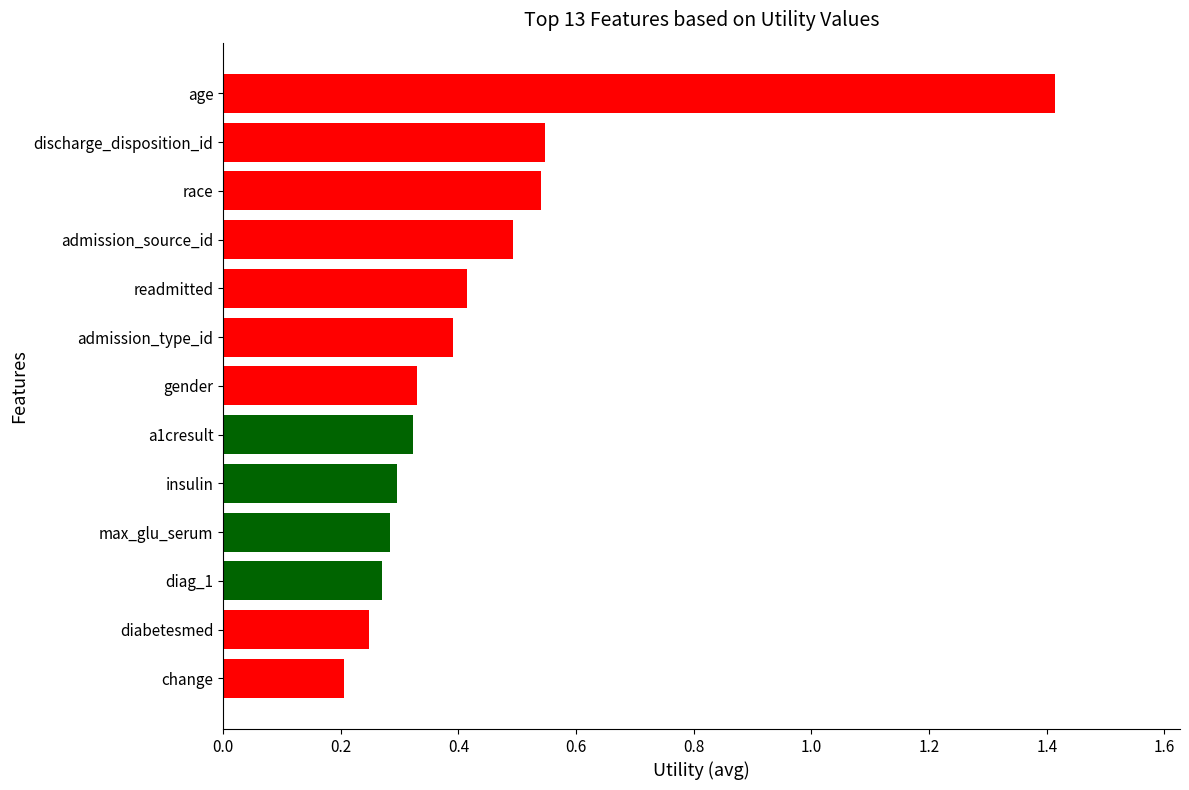

Which category has the highest value across all series?

age